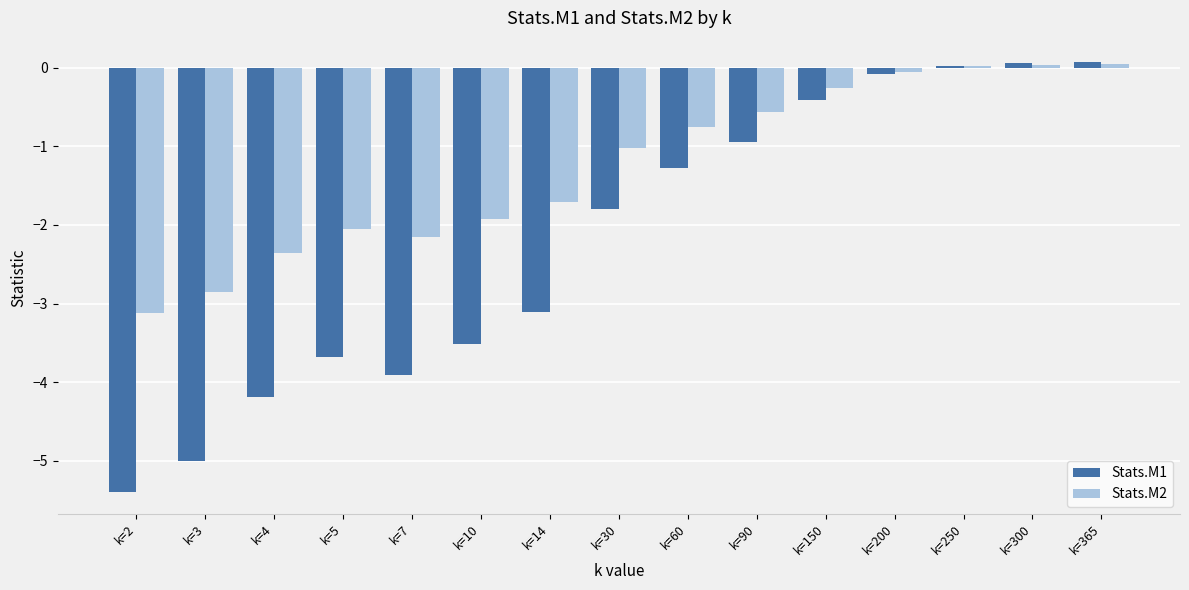

True or false: Stats.M2 has a value of -1.0 at k=30.

True